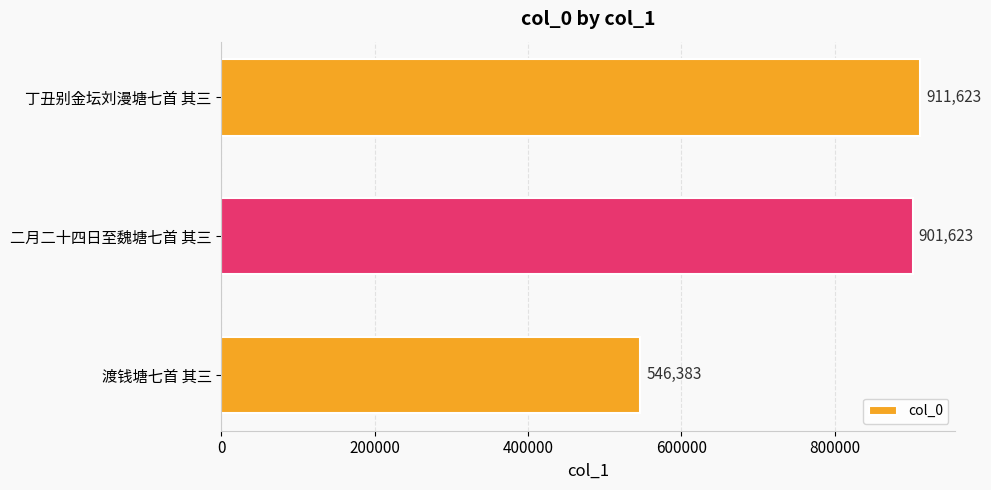

Where is the data nearest to the value 729003?

二月二十四日至魏塘七首 其三